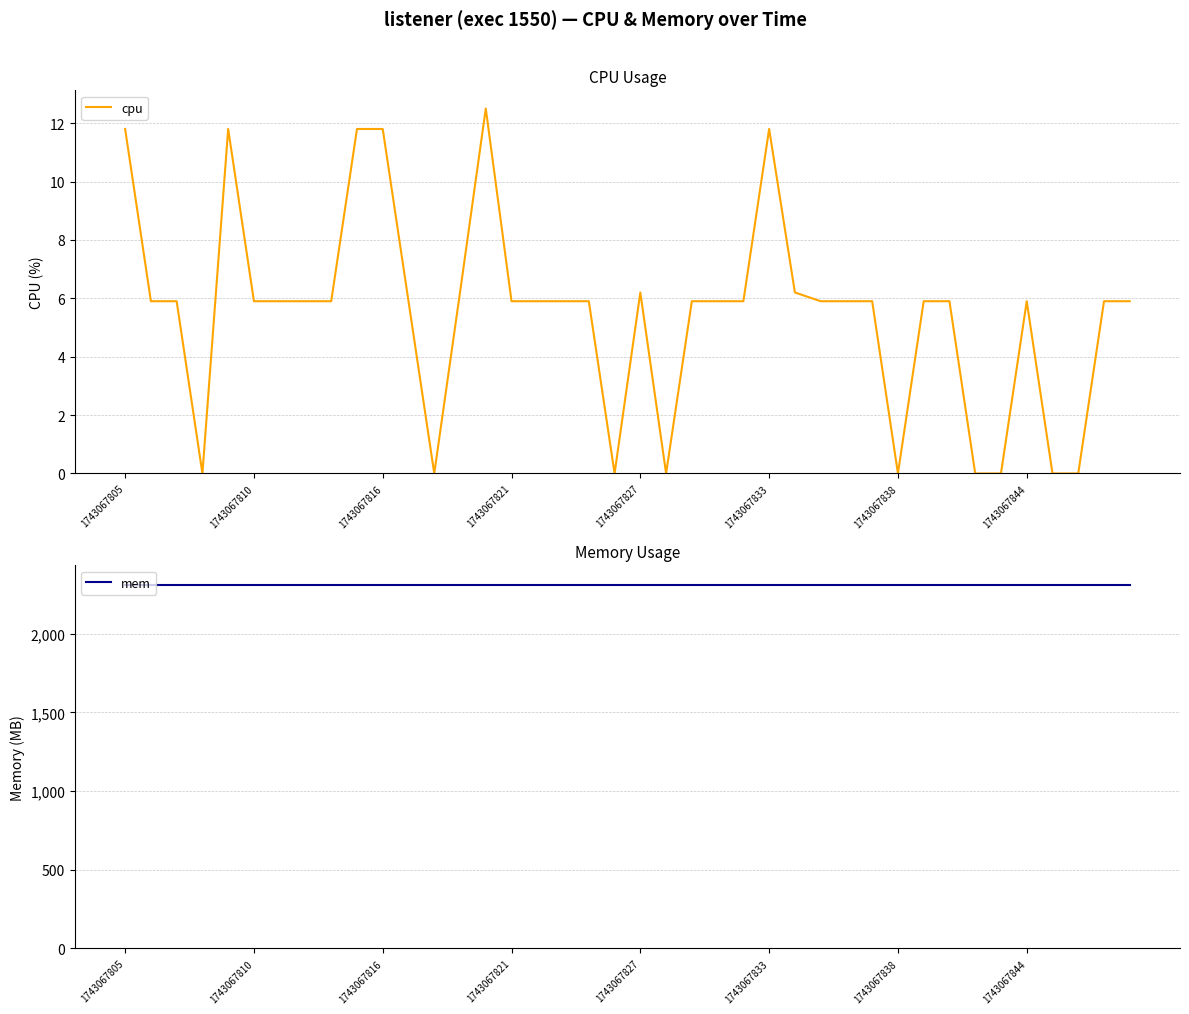

True or false: mem has more than 1 interior local peaks.

False